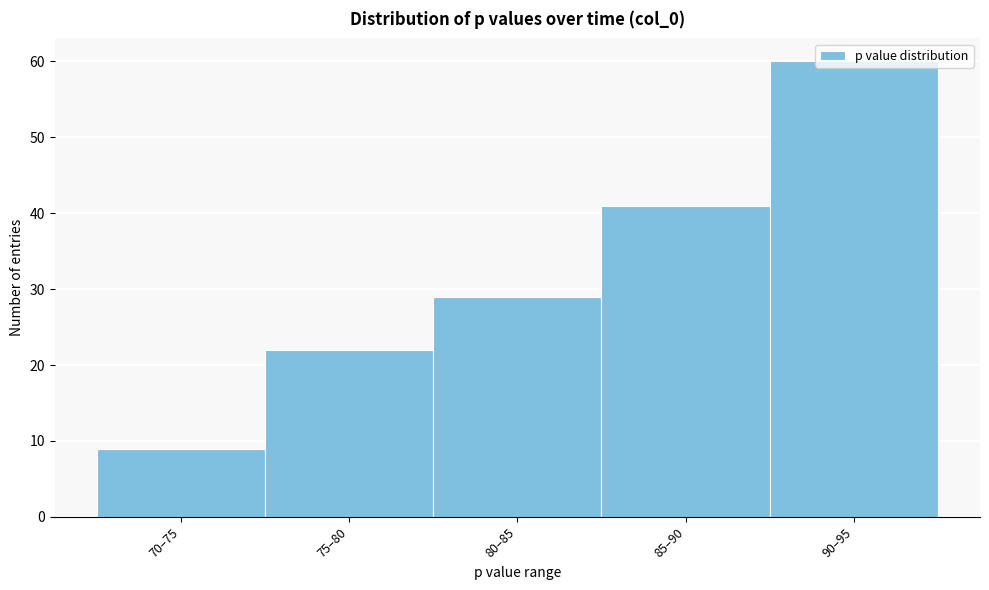

What is the greatest value displayed?

60